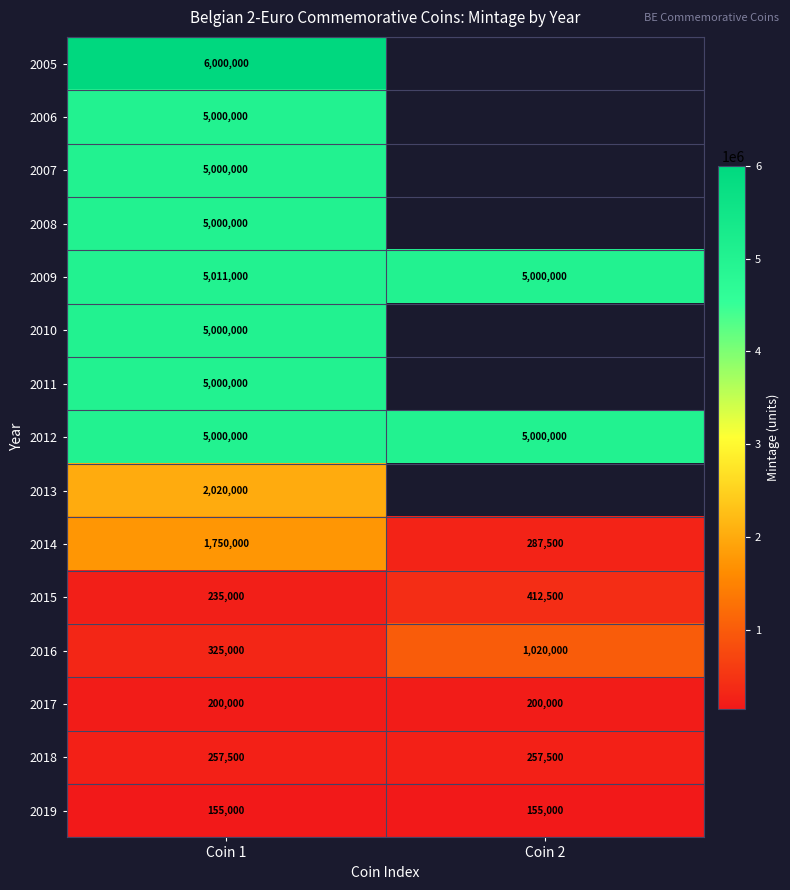

What is the sum of all 2016 values?

1345000